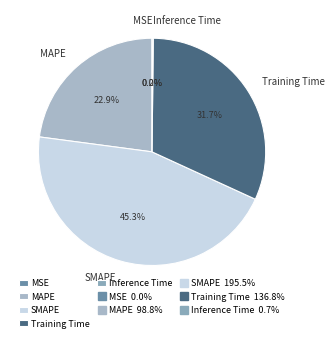

Which slice is the largest?

SMAPE